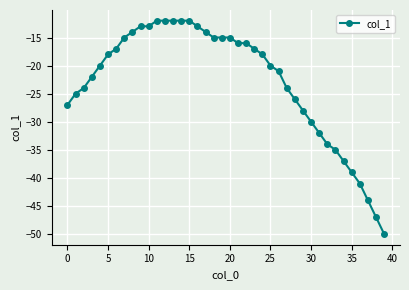

Count the number of categories in the chart.

40